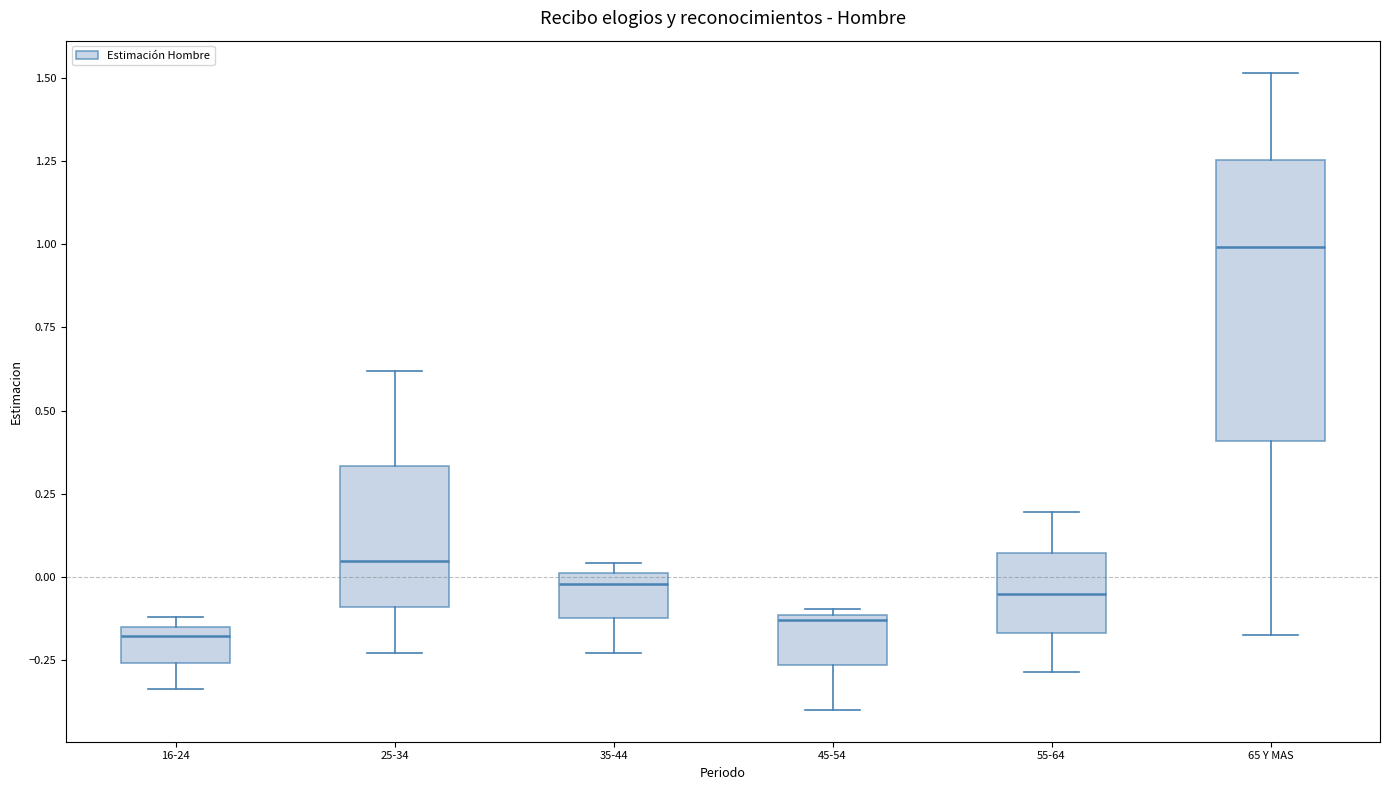

Reading left to right, transcribe this box plot: for each box, give where its median line is, the range the box spans, and where its two whiskers end, as read against the y-axis. The values are not printed on the chart, so give them approximately, as read against the axis.

16-24: median -0.20, box -0.25 to -0.15, whiskers -0.35 to -0.10
25-34: median 0.05, box -0.10 to 0.35, whiskers -0.25 to 0.60
35-44: median 0.00 (just below the box's upper edge), box -0.10 to 0.00, whiskers -0.25 to 0.05
45-54: median -0.15, box -0.25 to -0.10, whiskers -0.40 to -0.10 (just above the box's upper edge)
55-64: median -0.05, box -0.15 to 0.05, whiskers -0.30 to 0.20
65 Y MAS: median 1.00, box 0.40 to 1.25, whiskers -0.15 to 1.50